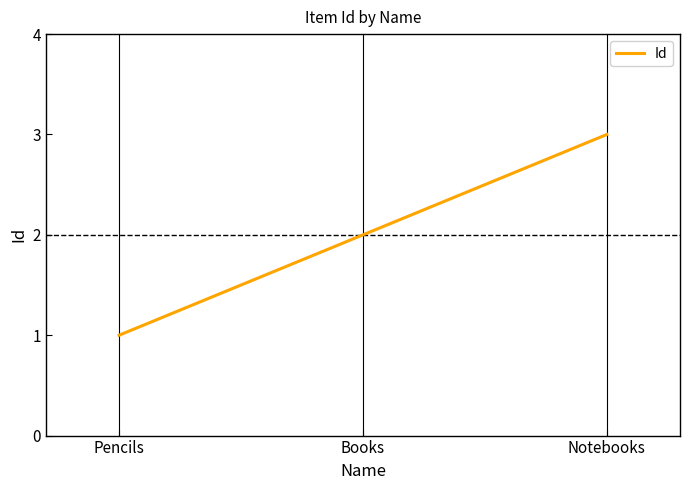

Which category has the lowest value across all series?

Pencils